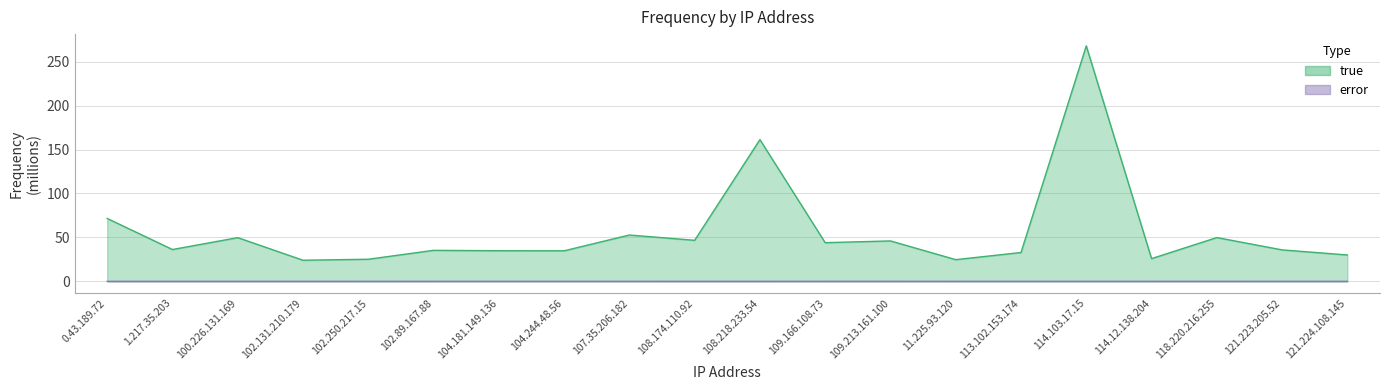

What position from the right is 118.220.216.255?

3